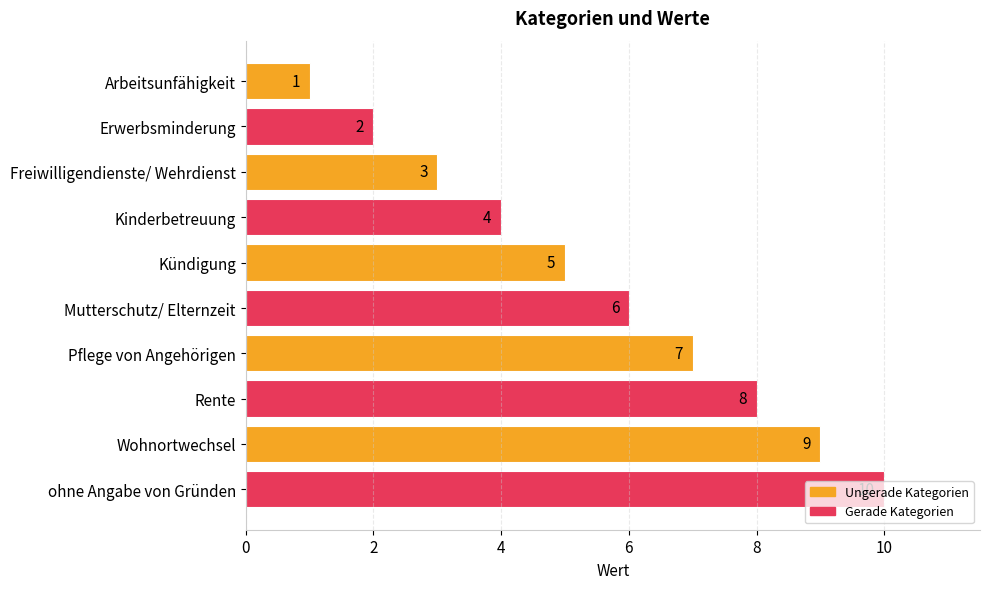

Rank the categories by value from highest to lowest.

ohne Angabe von Gründen, Wohnortwechsel, Rente, Pflege von Angehörigen, Mutterschutz/ Elternzeit, Kündigung, Kinderbetreuung, Freiwilligendienste/ Wehrdienst, Erwerbsminderung, Arbeitsunfähigkeit